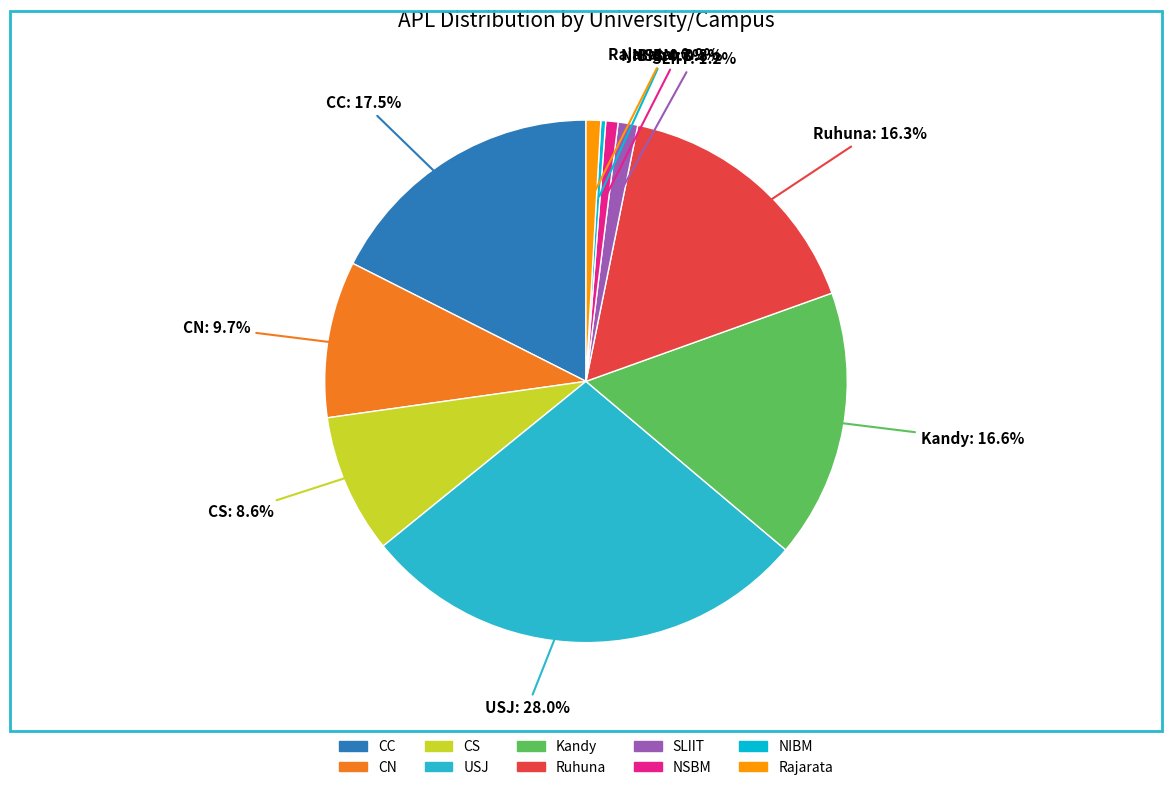

To the nearest percent, what portion does SLIIT represent?

1%